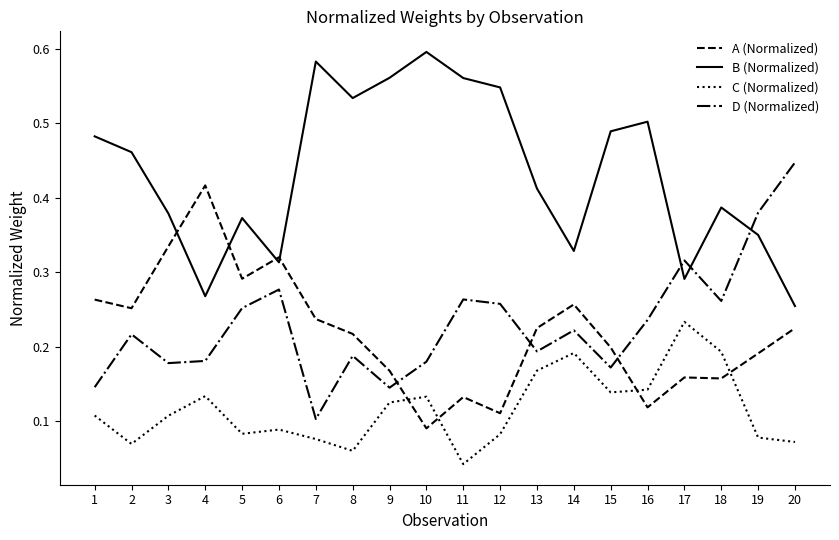

At how many categories does at least one series exceed 0?

20